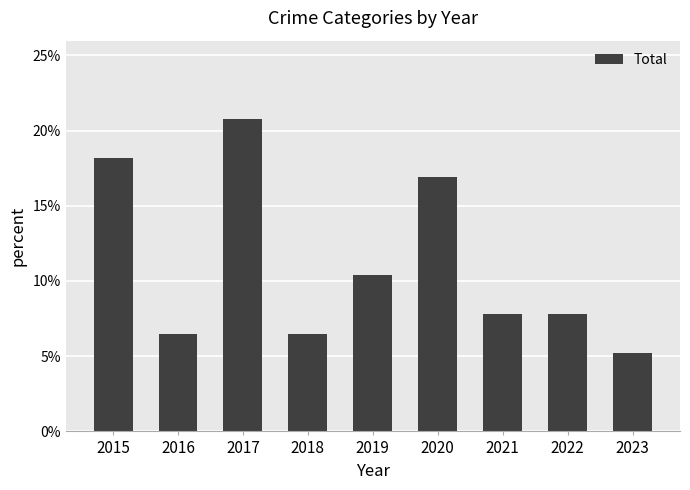

What is the difference between the values at 2021 and 2017?

13.0